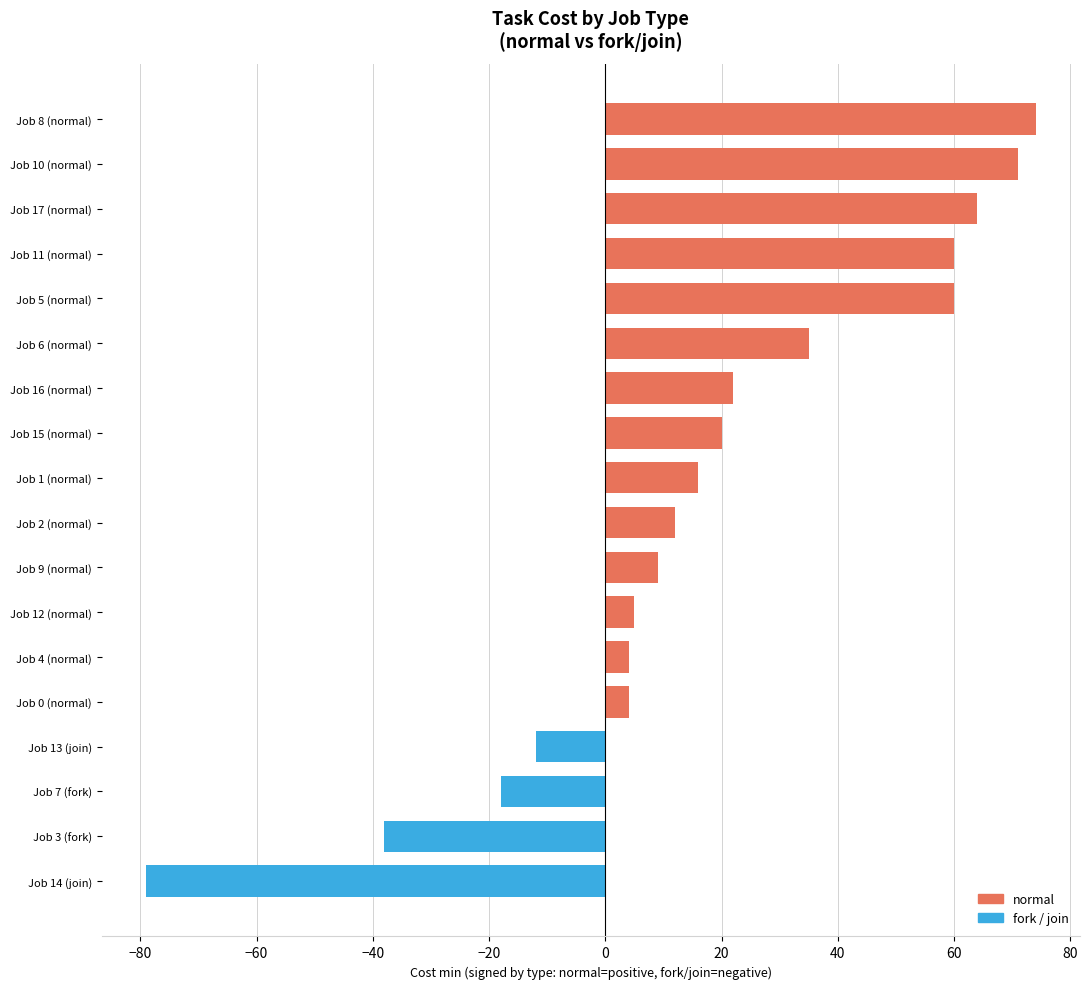

What is the change in value from Job 12 (normal) to Job 1 (normal)?

+11